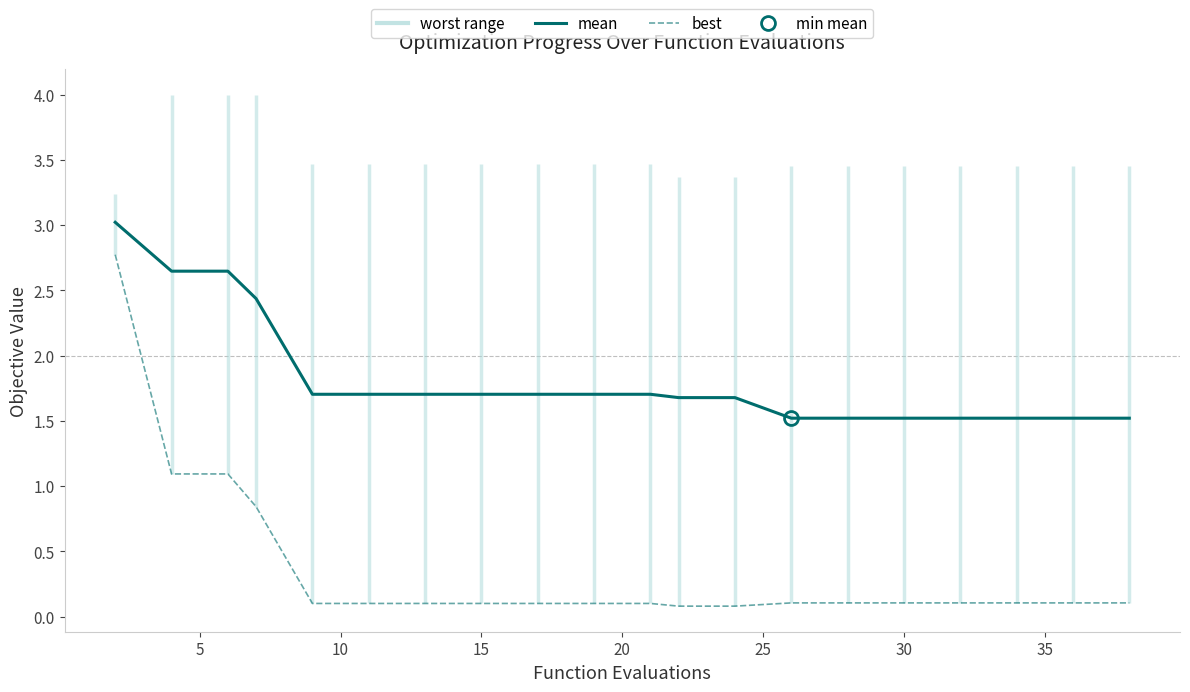

What is the minimum value shown in the chart?

0.1